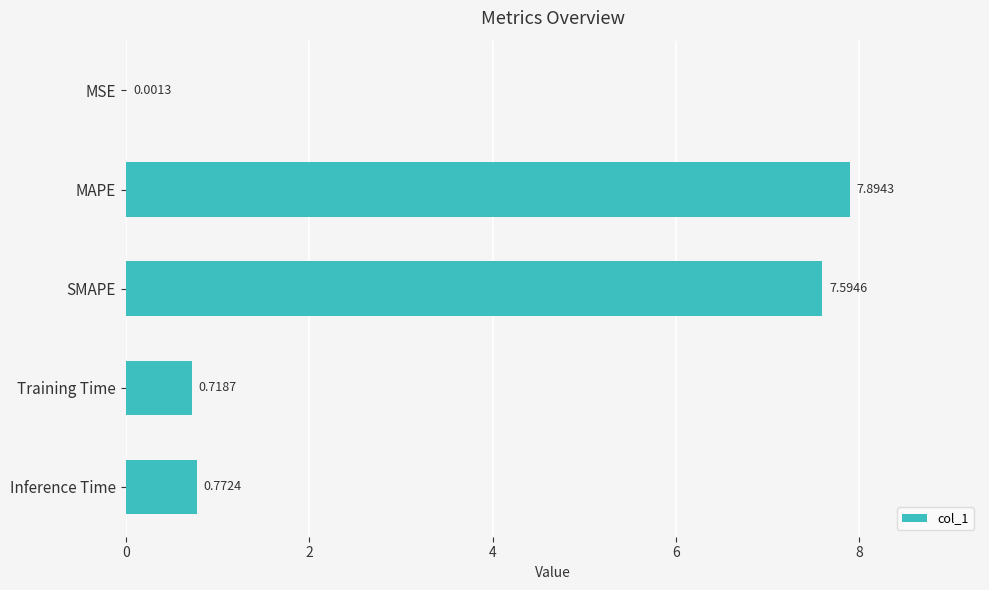

Which label corresponds to the largest value in the chart?

MAPE